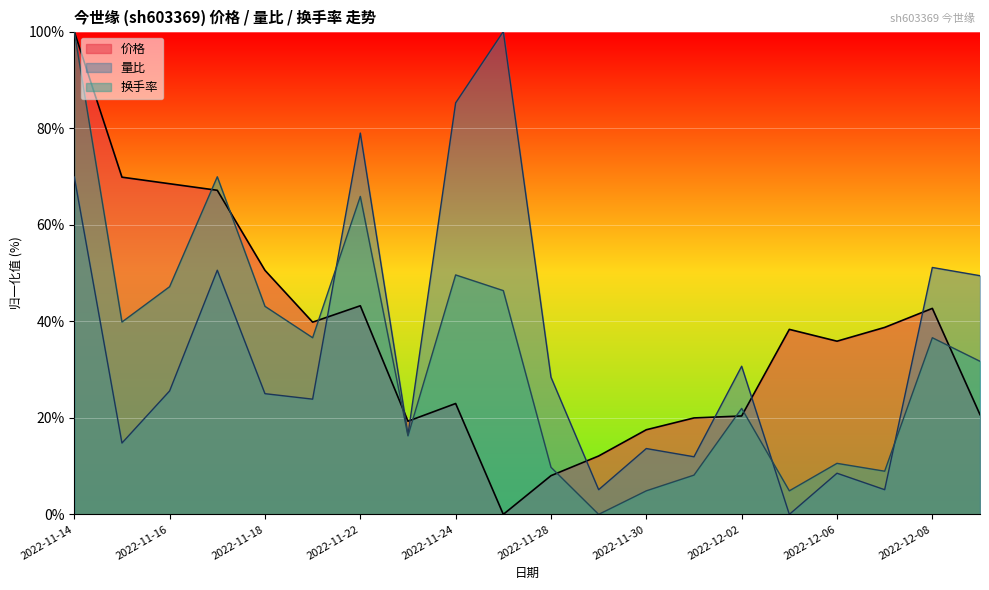

What is the label of the 15th point from the left?

2022-12-02